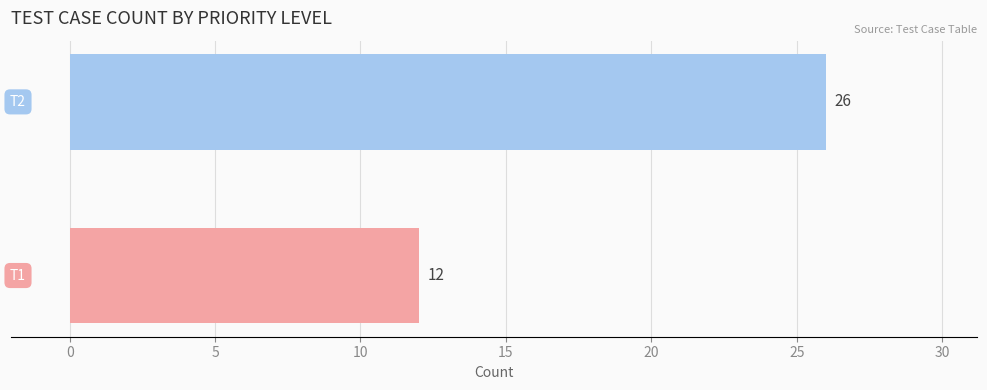

What is the greatest value displayed?

26